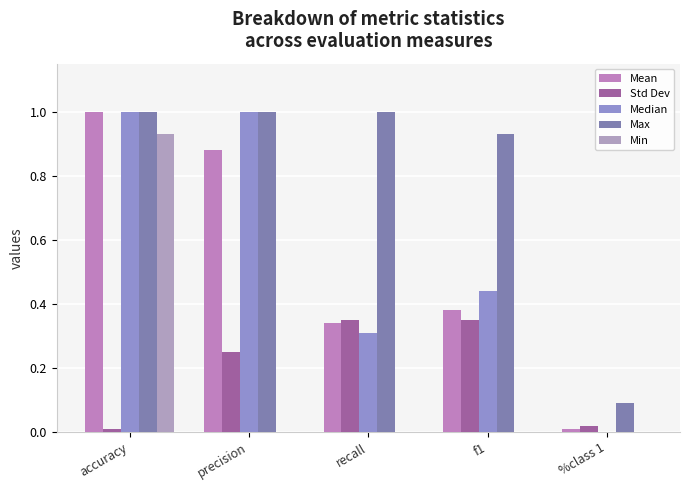

Which series has the widest spread of values?

Median